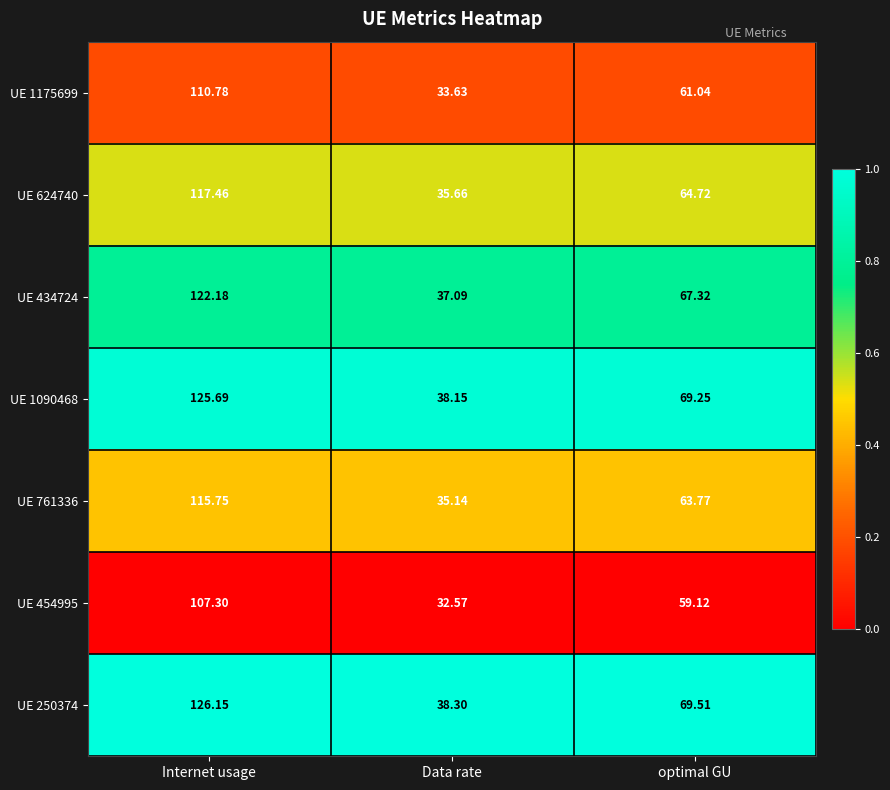

Rank the series at optimal GU from lowest to highest value.

UE 454995, UE 1175699, UE 761336, UE 624740, UE 434724, UE 1090468, UE 250374